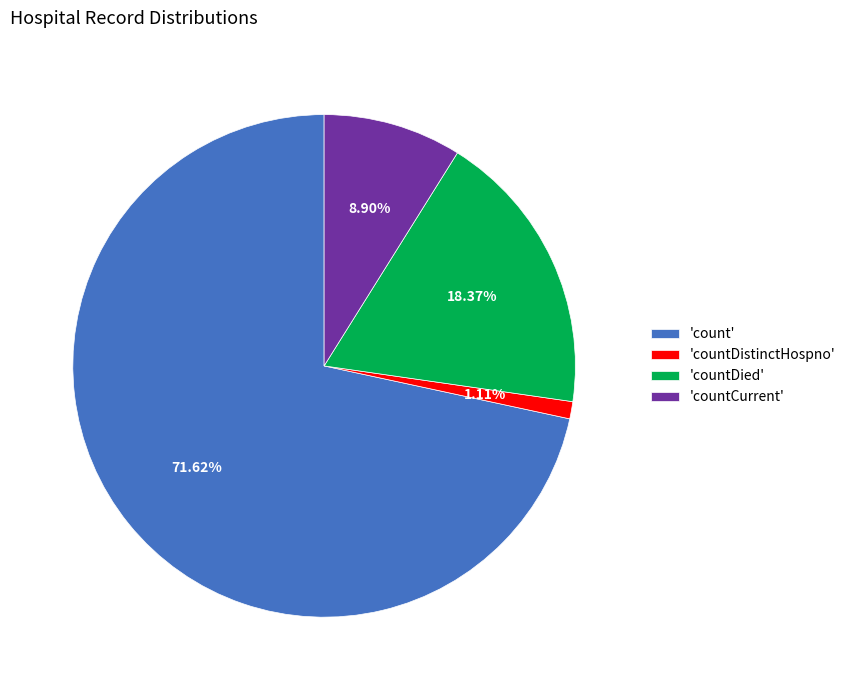

Which slice represents more than half of the pie?

'count'